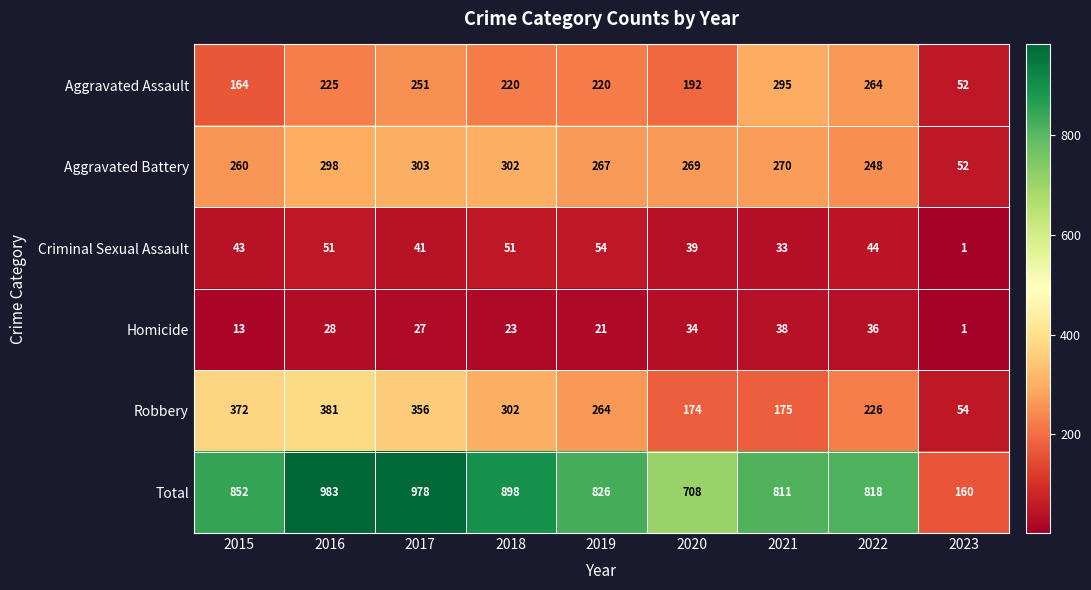

At which label does Aggravated Battery reach its minimum?

2023